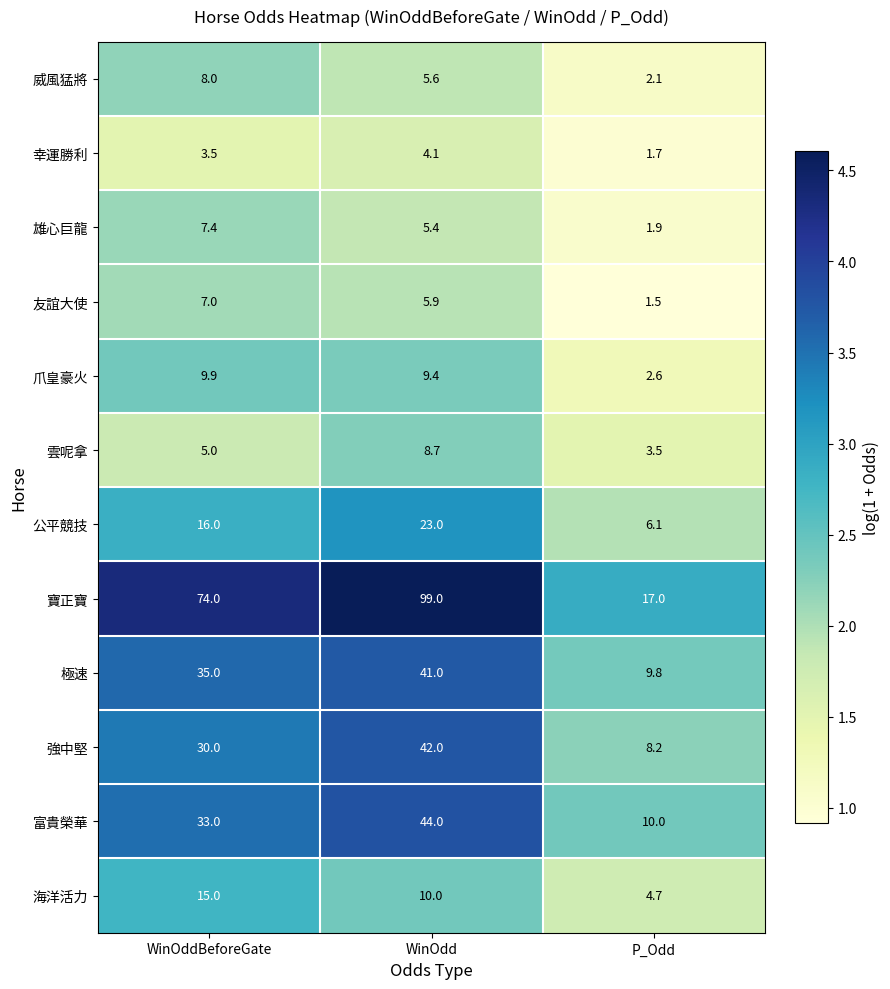

What is the difference between the 極速 values at WinOdd and P_Odd?

31.2